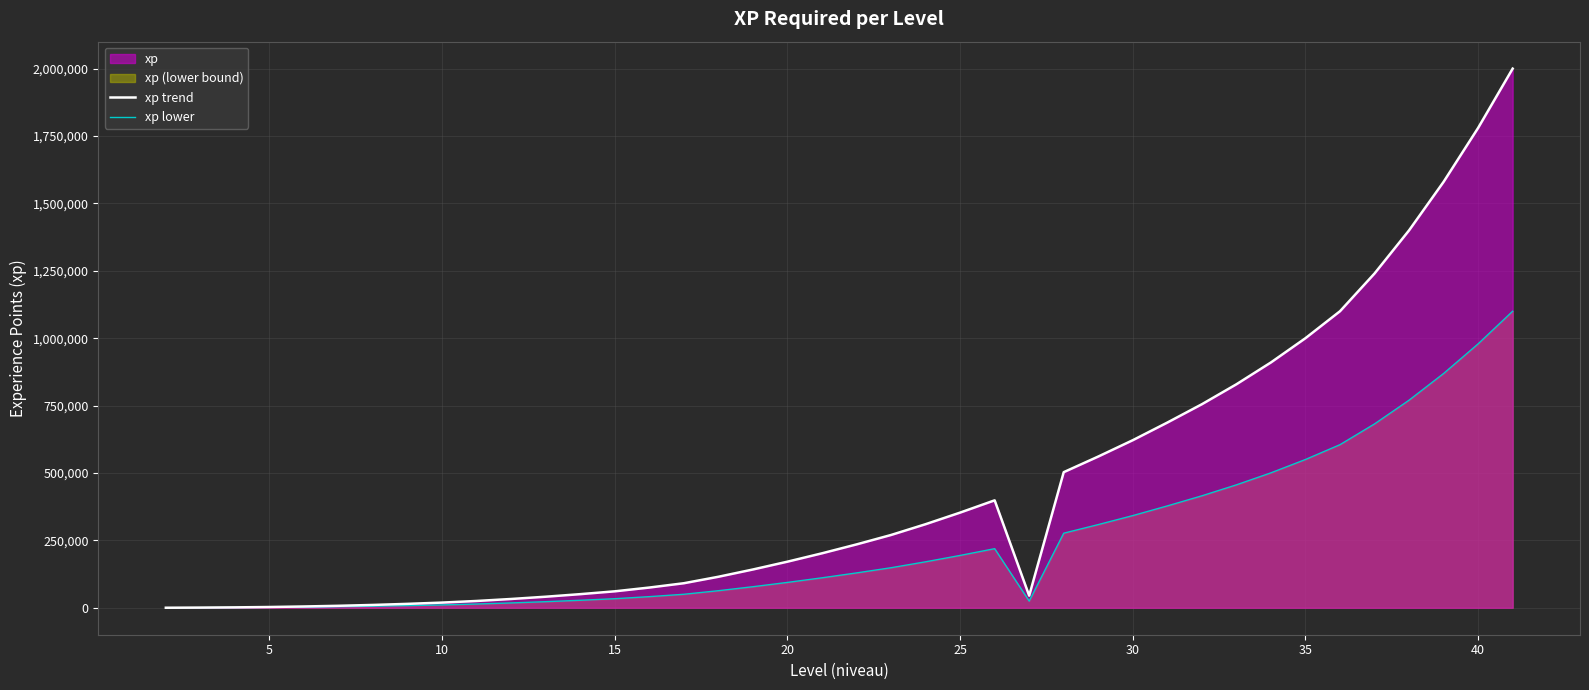

Which series has the largest range (max minus min)?

xp trend